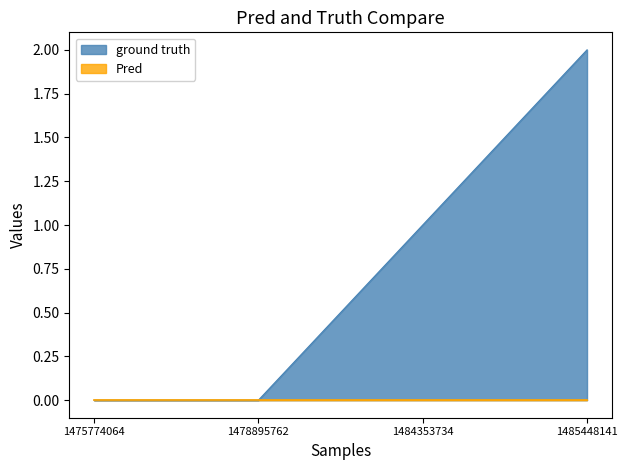

How many data points does each series have?

4